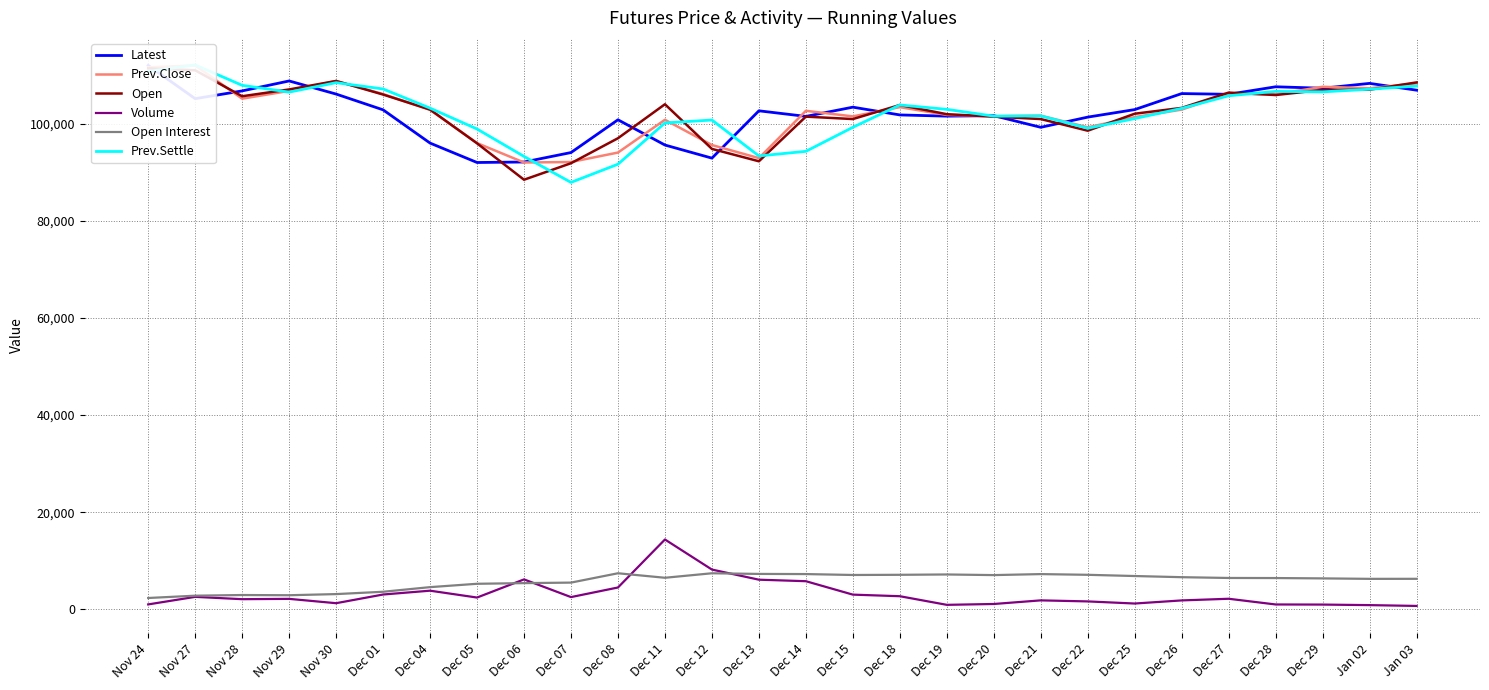

At which category is the sum across all series the highest?

Nov 24